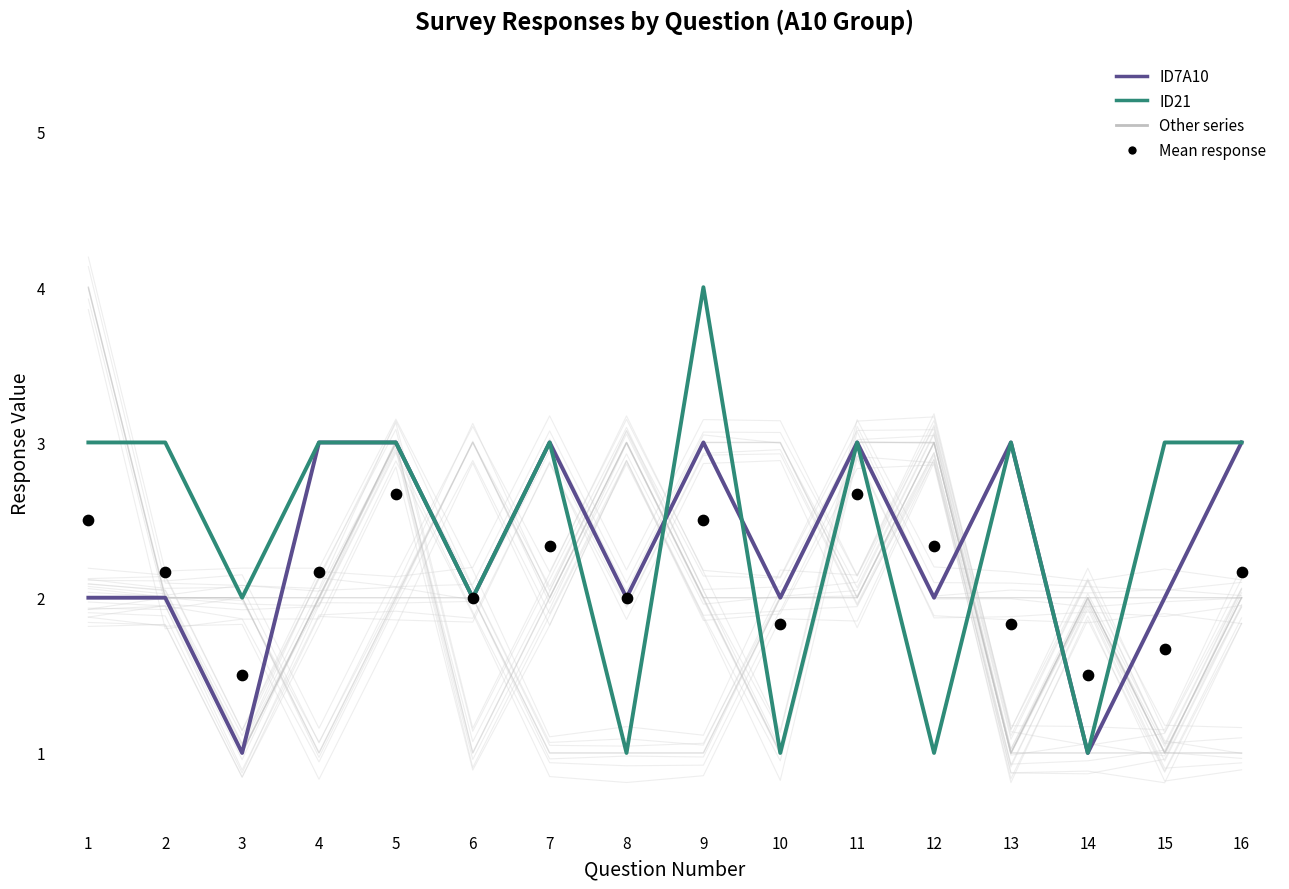

Which series contains the lowest Y value?

ID7A10